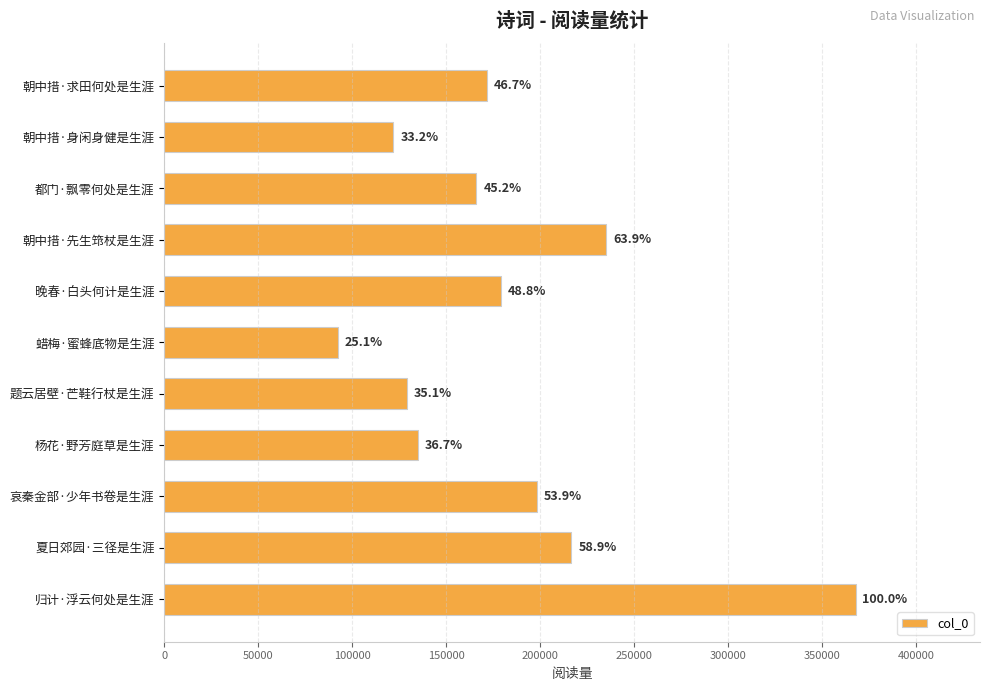

How many bars are there in total?

11